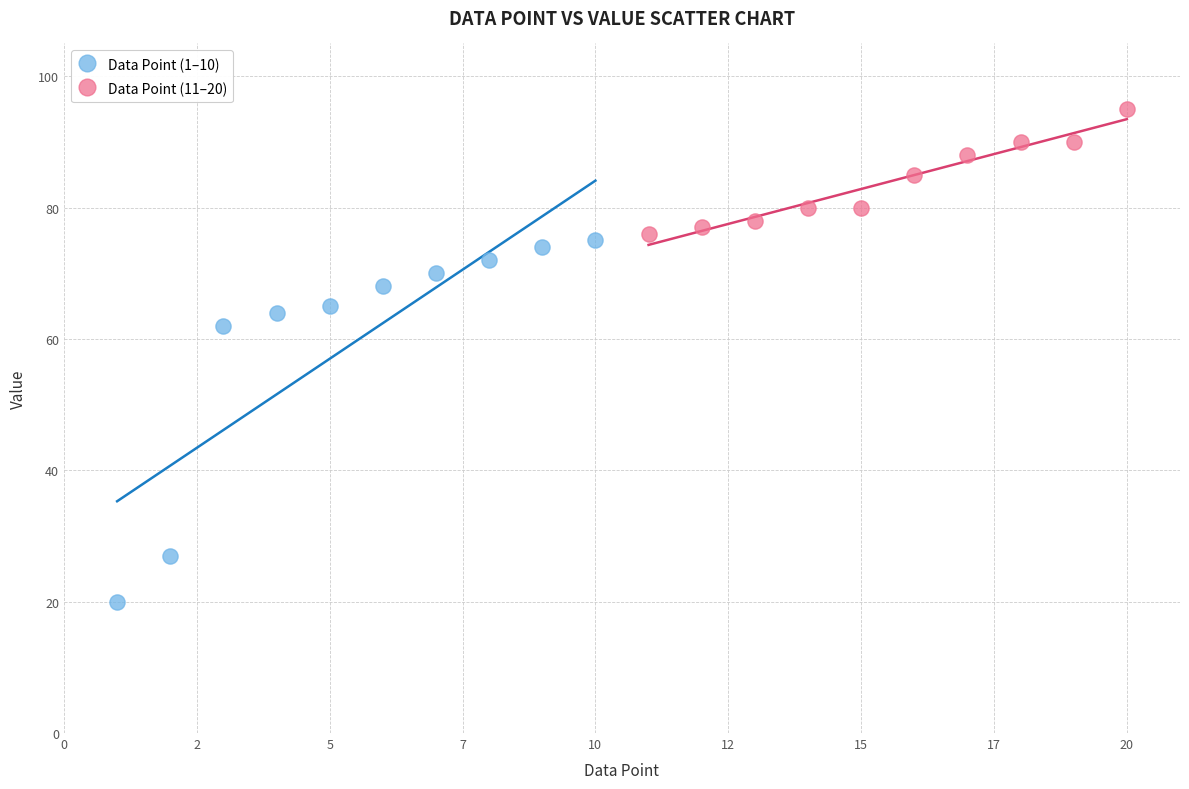

Which series contains the lowest Y value?

Data Point (1–10)